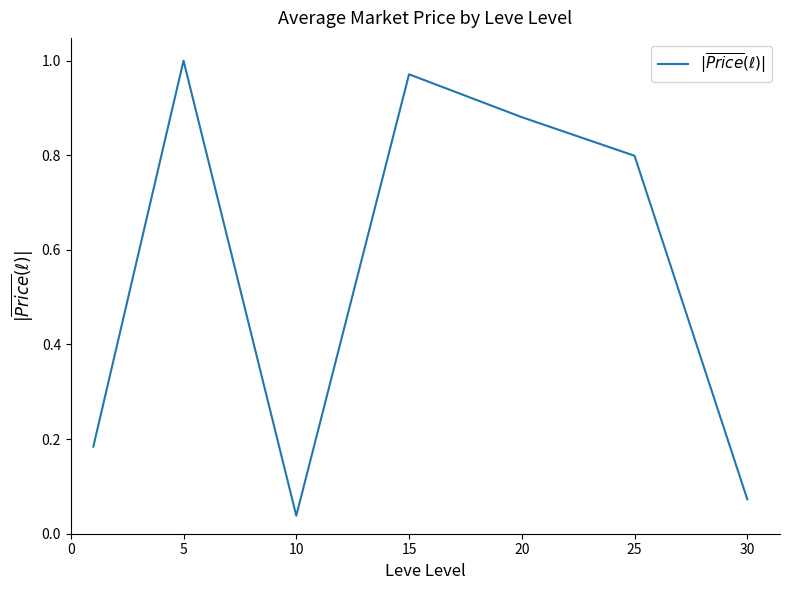

What is the average value?

0.6